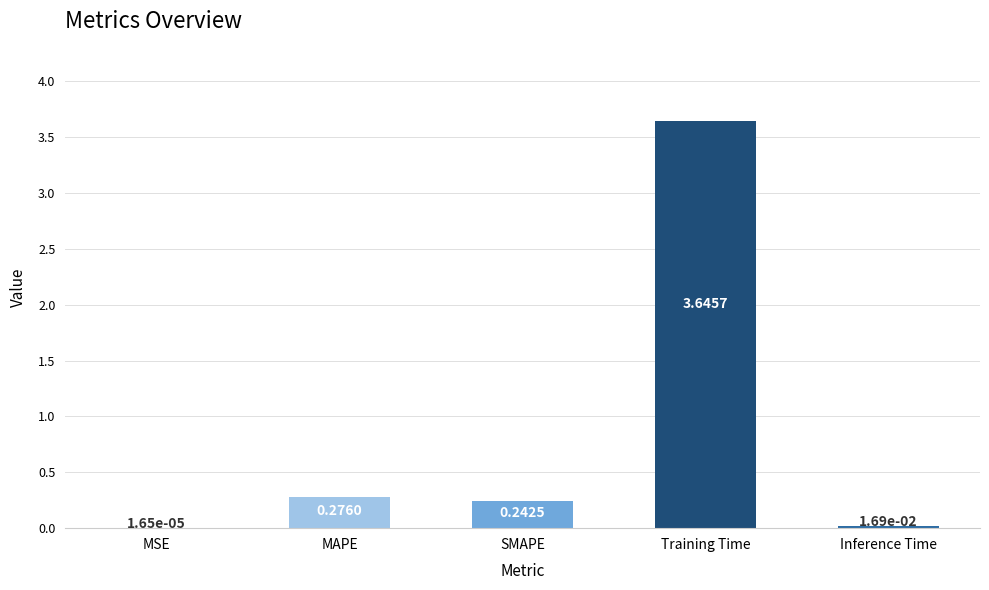

Between MSE and SMAPE, which is larger?

SMAPE